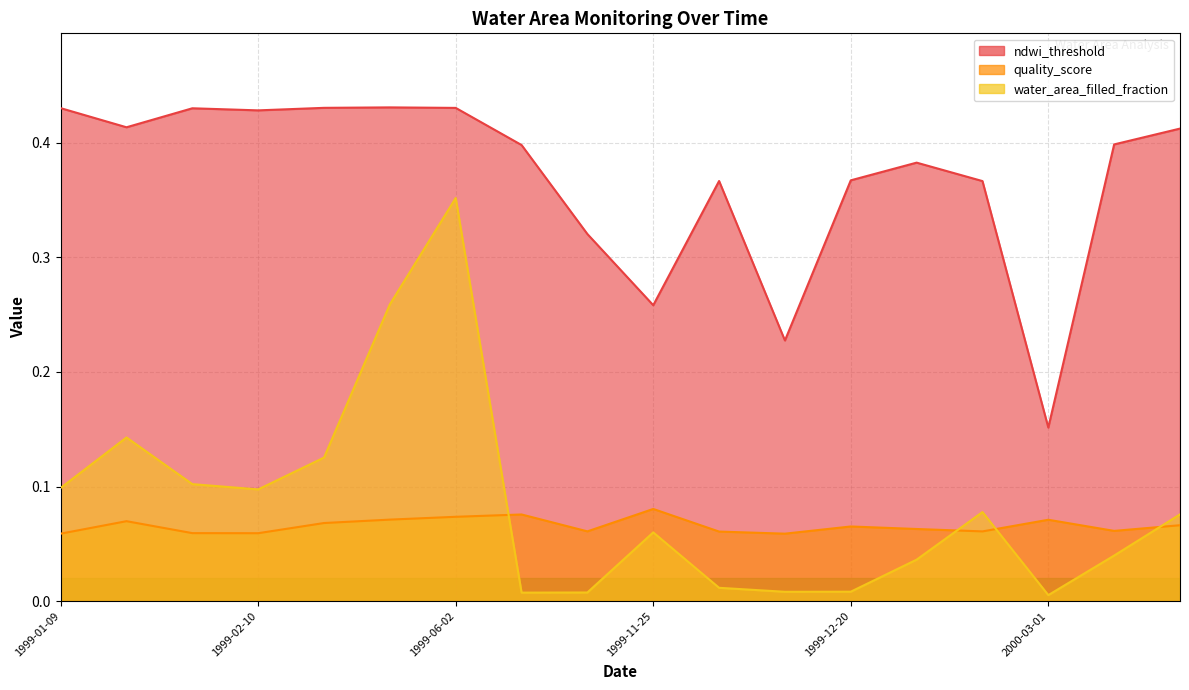

How many times do water_area_filled_fraction and quality_score cross each other?

4